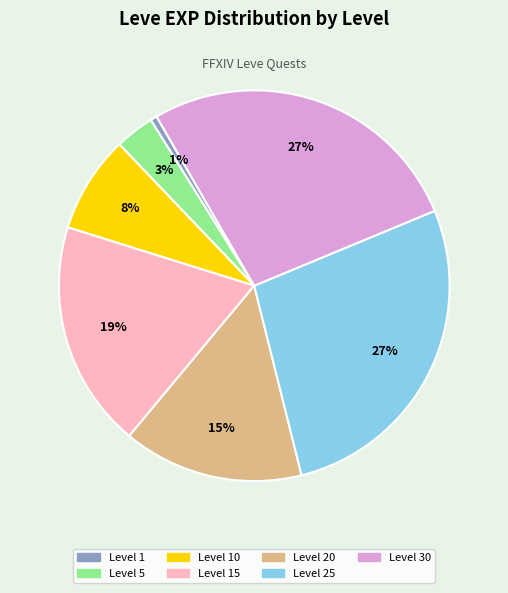

Does any single category account for the majority?

No